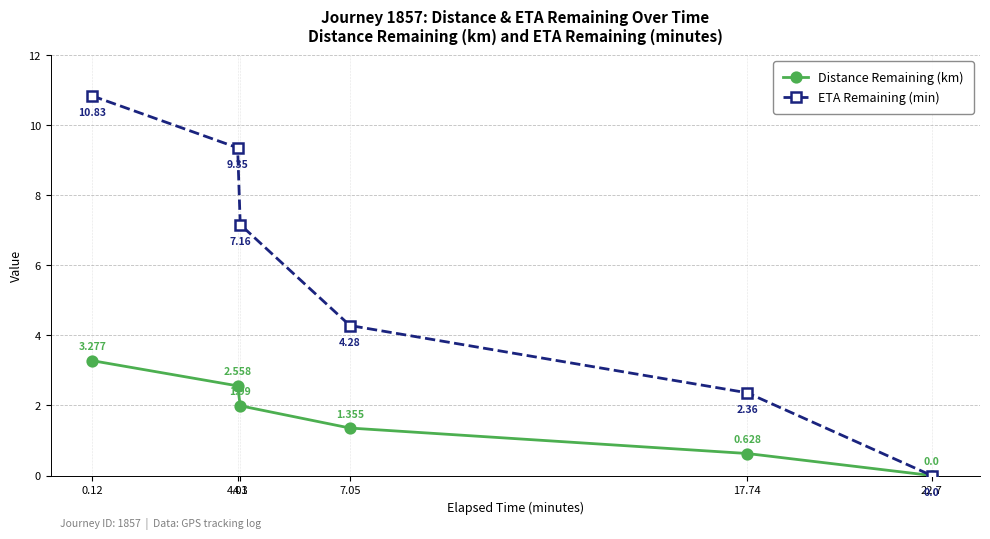

Which series has the largest range (max minus min)?

ETA Remaining (min)